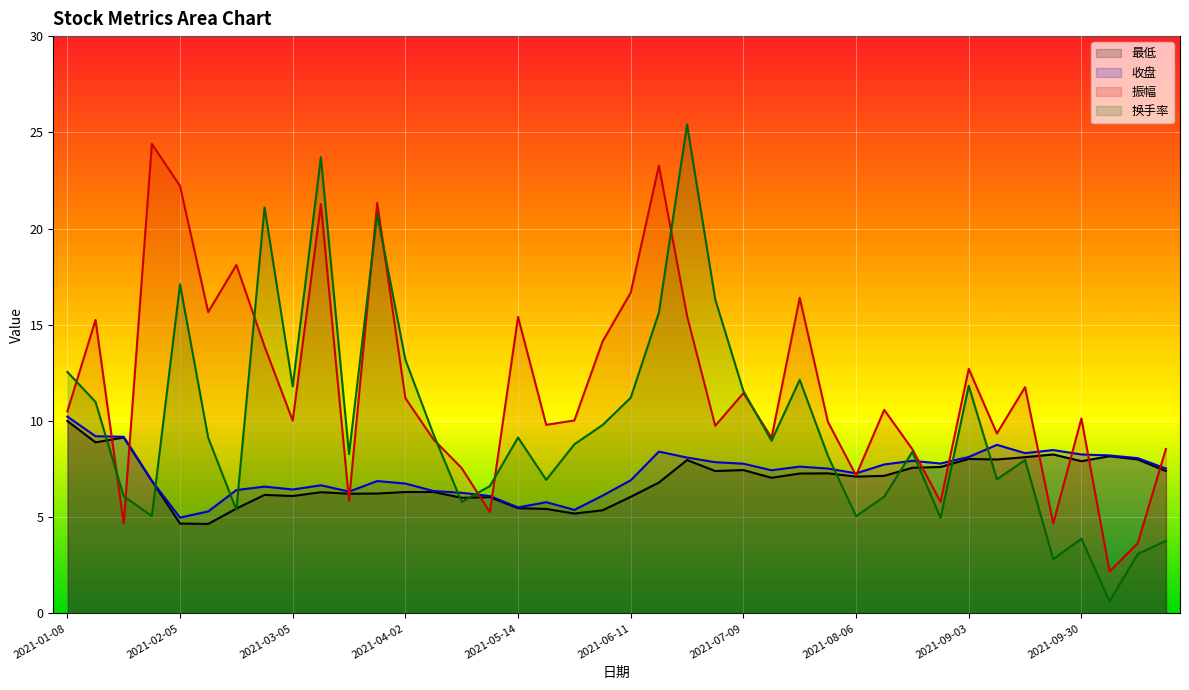

True or false: 最低 and 振幅 intersect in this chart.

True